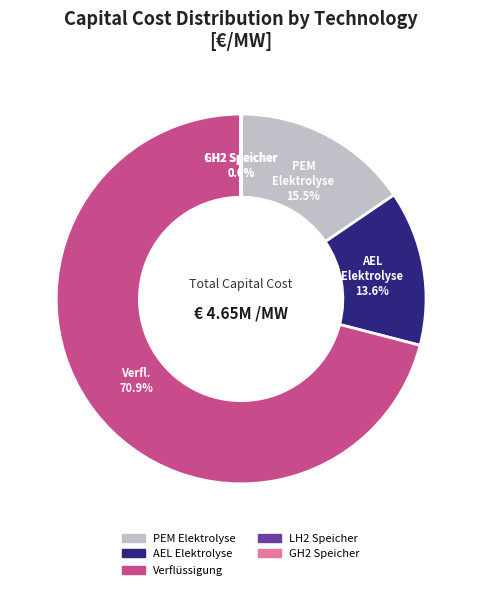

Which category accounts for the majority?

Verflüssigung